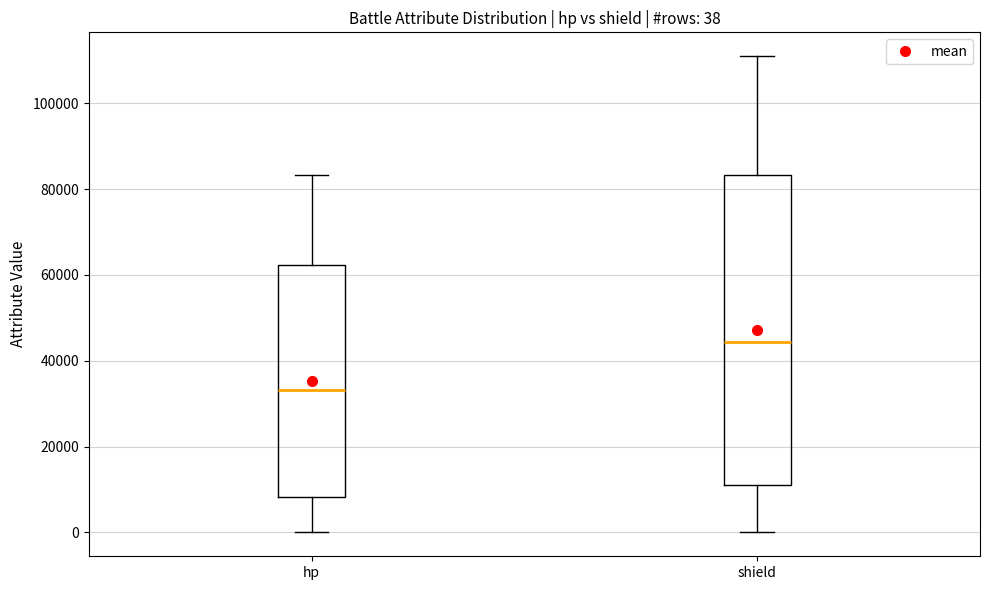

Comparing the boxes themselves (not the whiskers), which one is the tallest?

shield